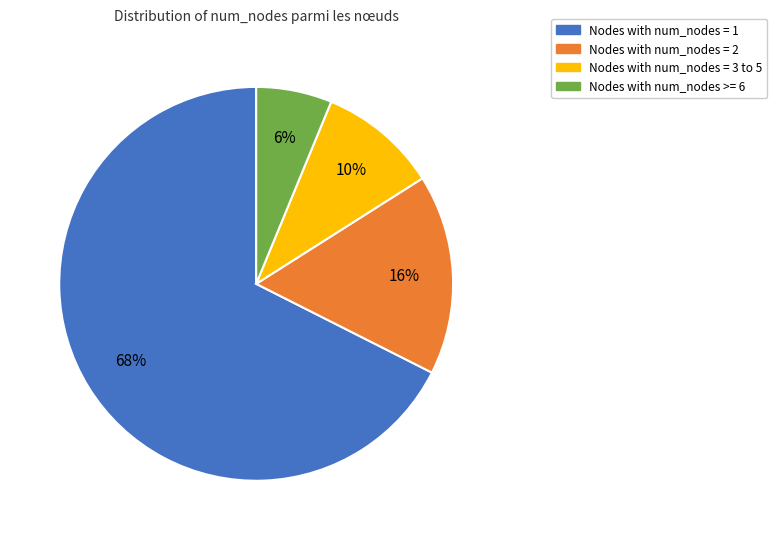

To the nearest percent, what is the average slice percentage?

25%